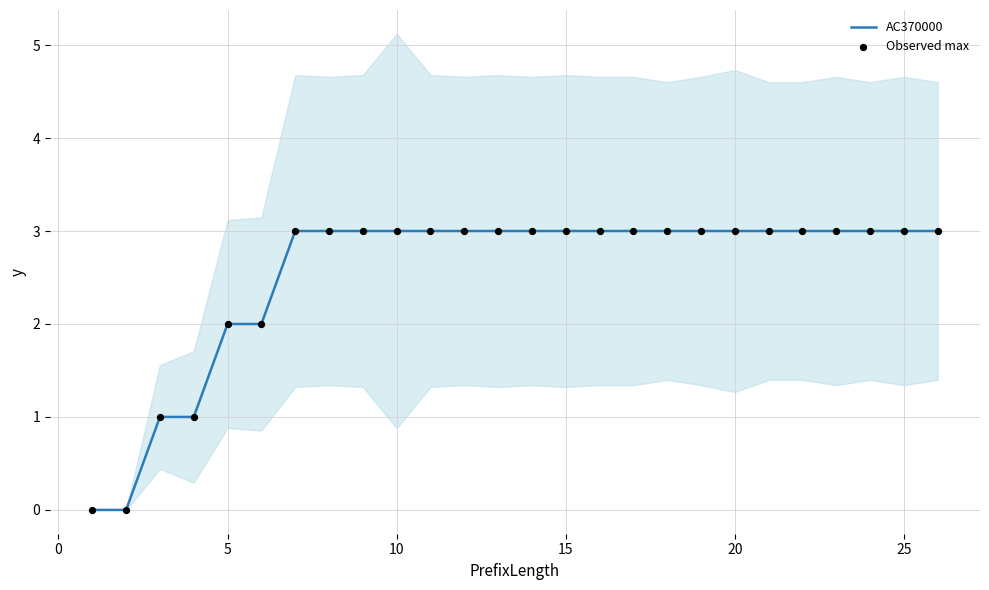

At how many categories does at least one series exceed 1?

22